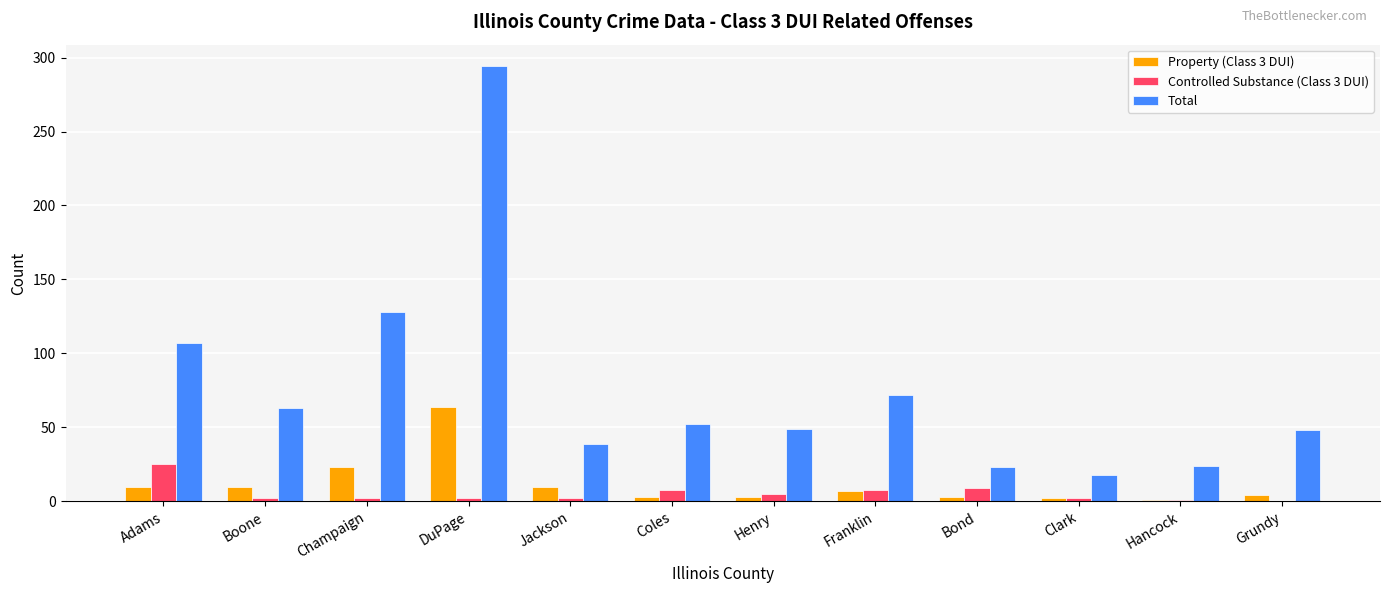

What is the average value of the Property (Class 3 DUI) series?

12